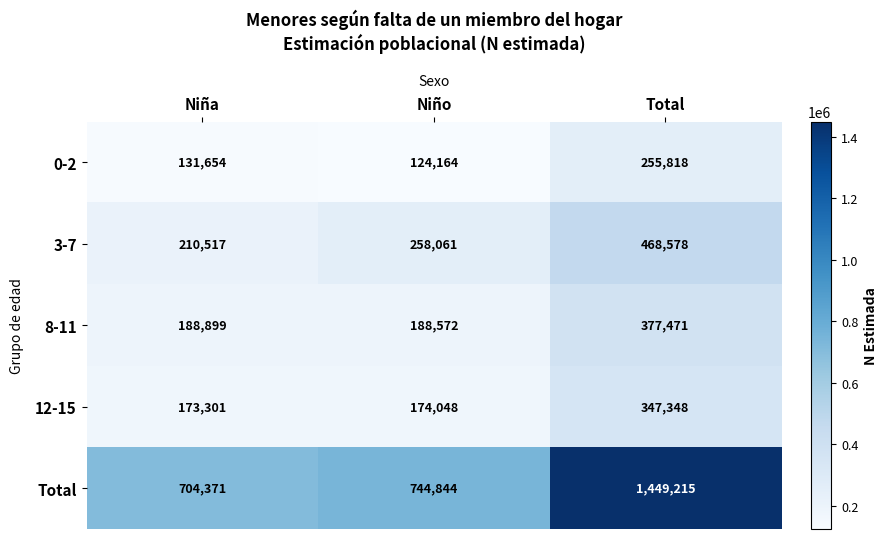

Is it true that 0-2 equals 62858 at Niño?

False